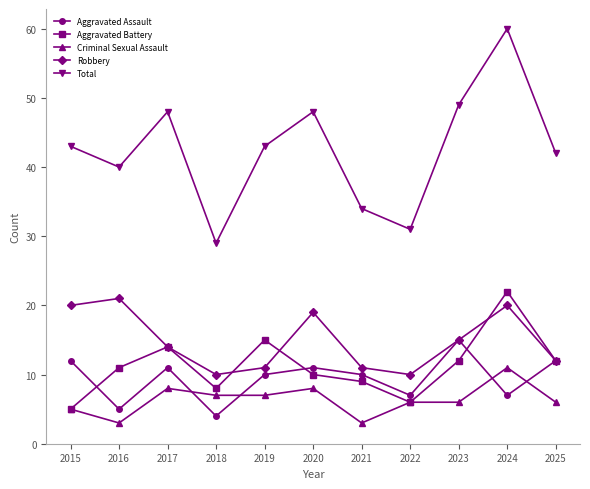

At which label does Robbery first exceed 14?

2015